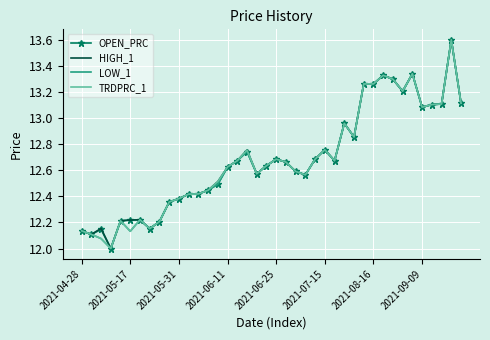

What is the greatest value displayed?

13.6